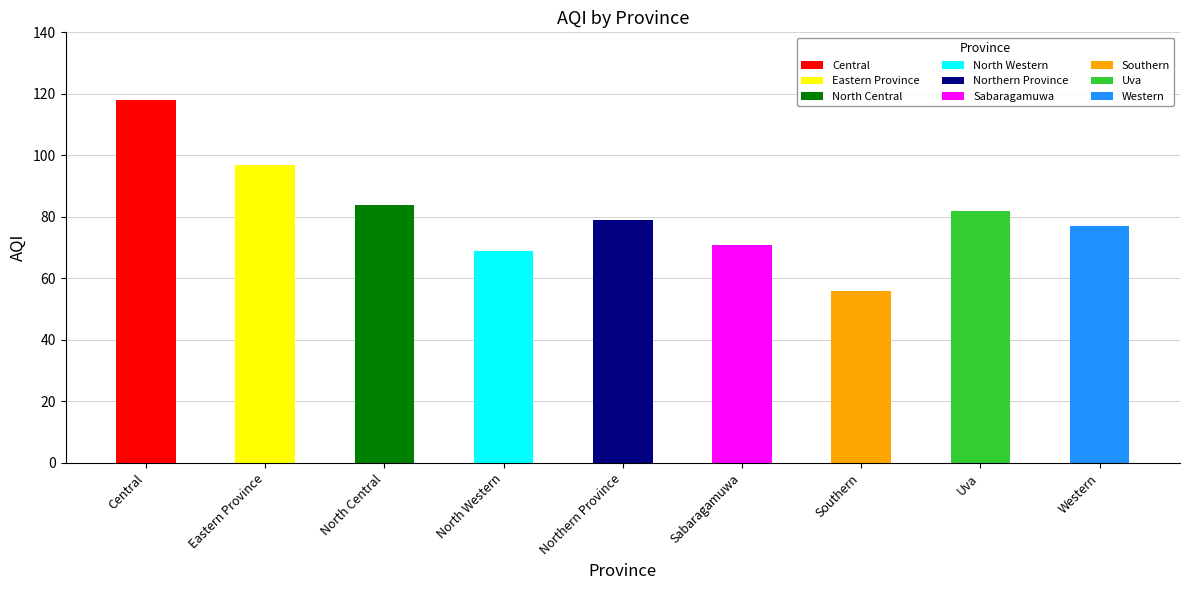

Reading right to left, what are all the values shown in this chart?

77	82	56	71	79	69	84	97	118